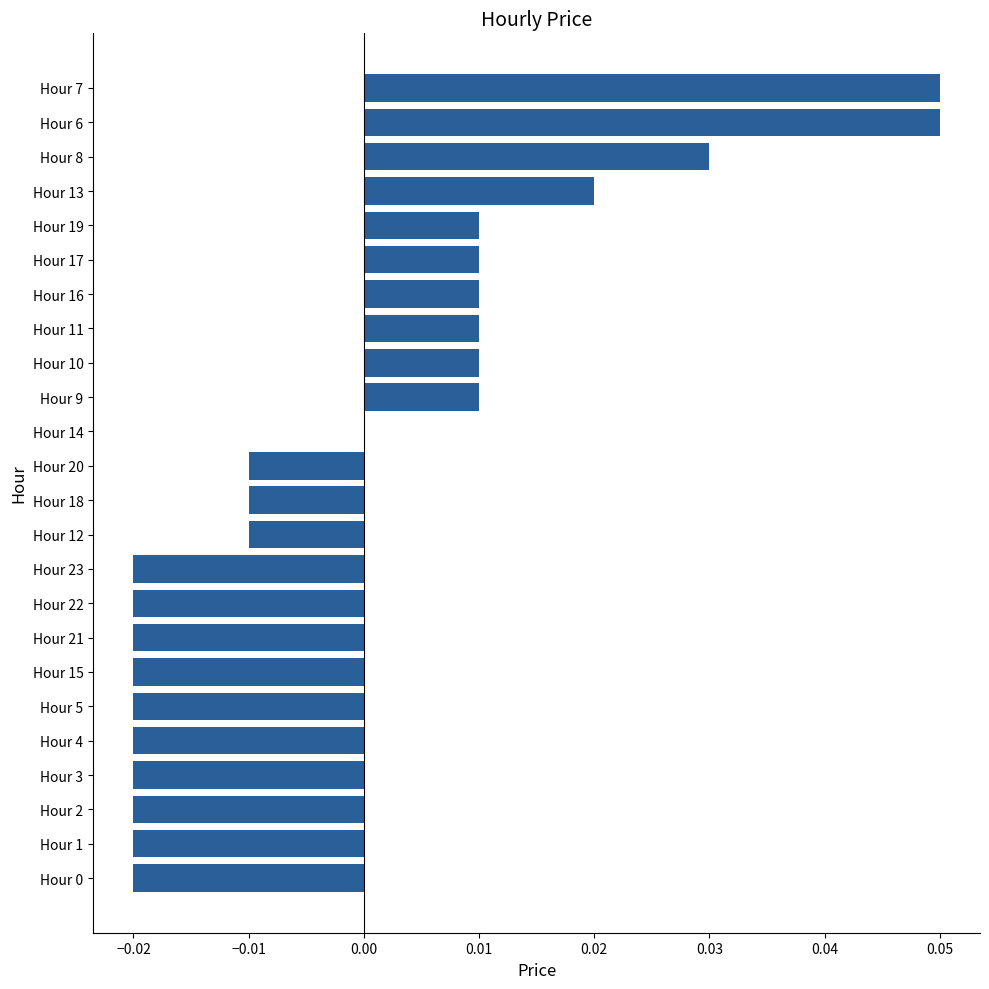

At which label is the value closest to 0?

Hour 14